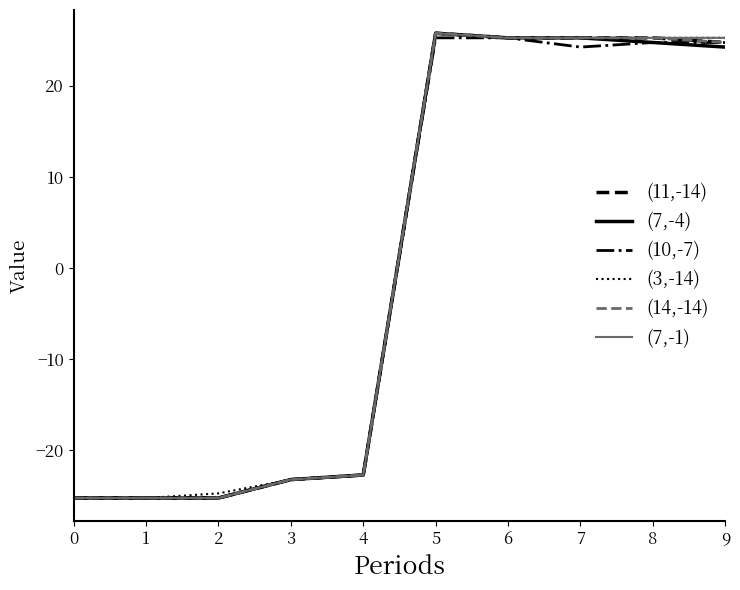

What is the lowest value of the (10,-7) series?

-25.3